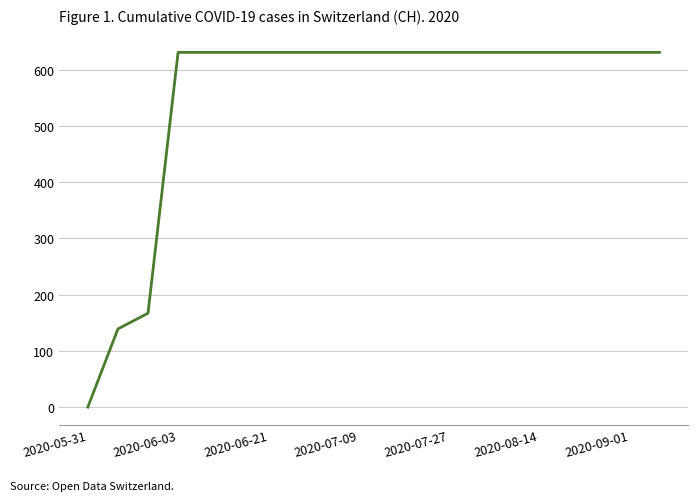

What is the maximum value shown in the chart?

631